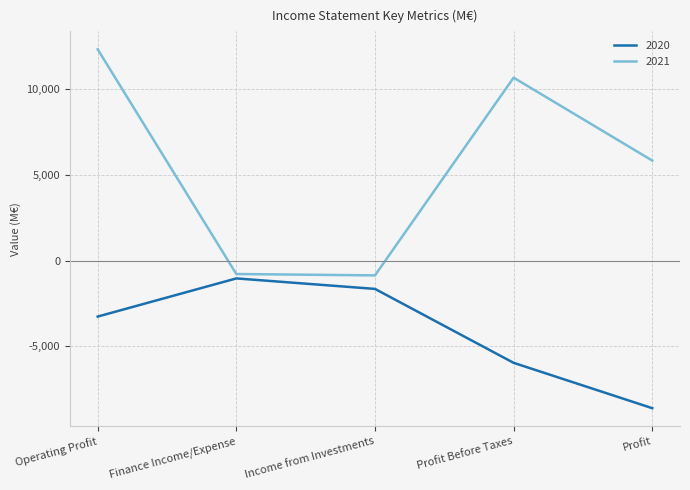

Does the chart display data point markers on the line(s)?

No